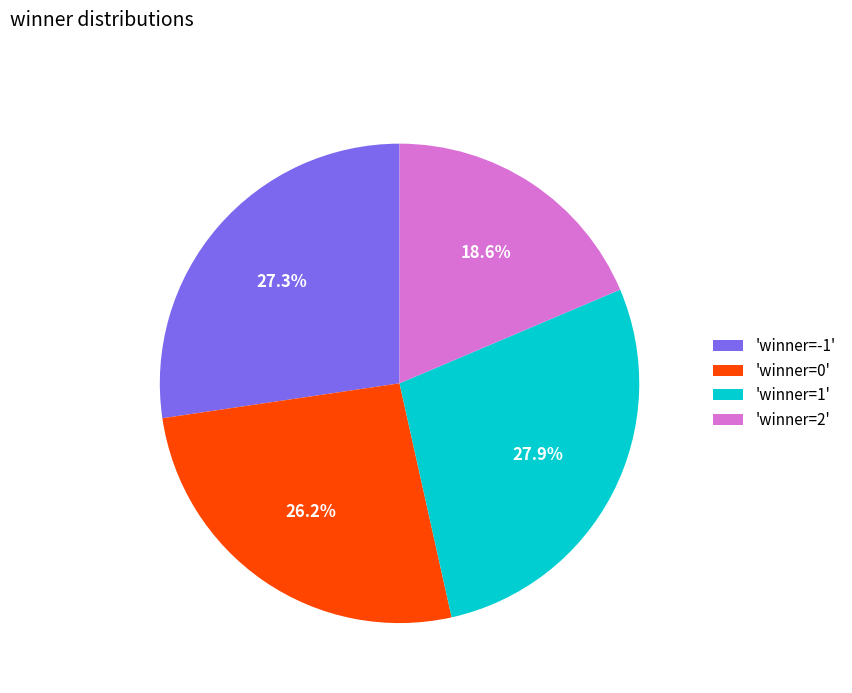

Does any single category account for the majority?

No